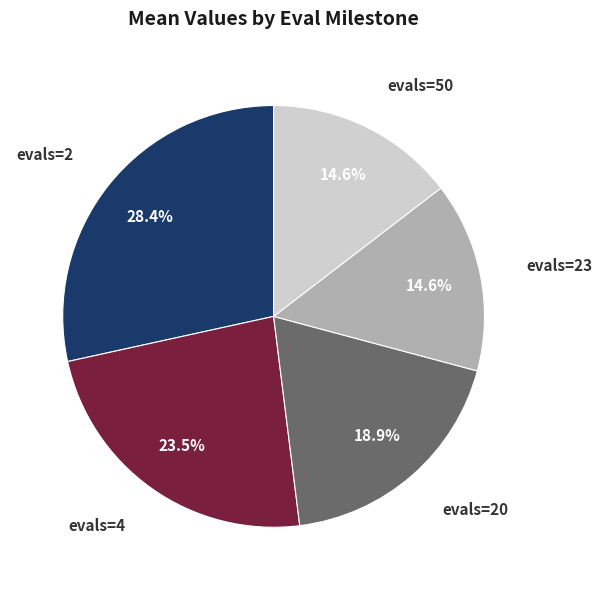

To the nearest percent, what is the difference between the evals=50 and evals=4 slice percentages?

9%